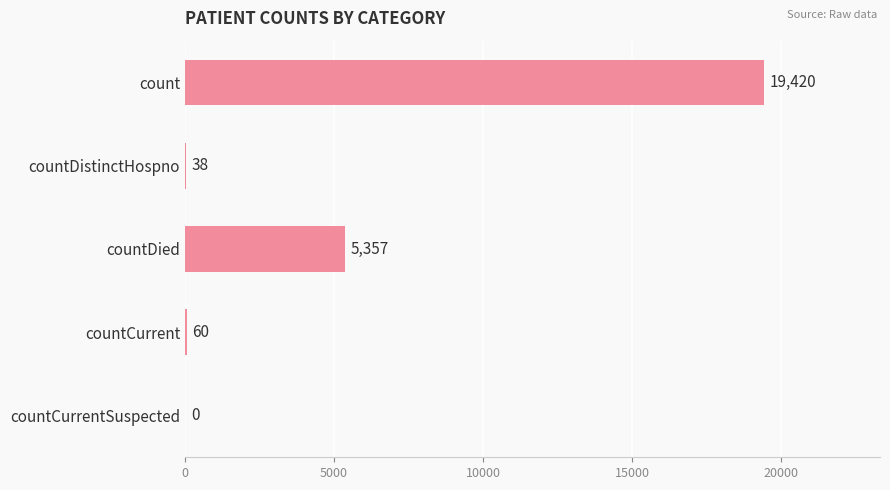

What is the change in value from countCurrent to countCurrentSuspected?

-60